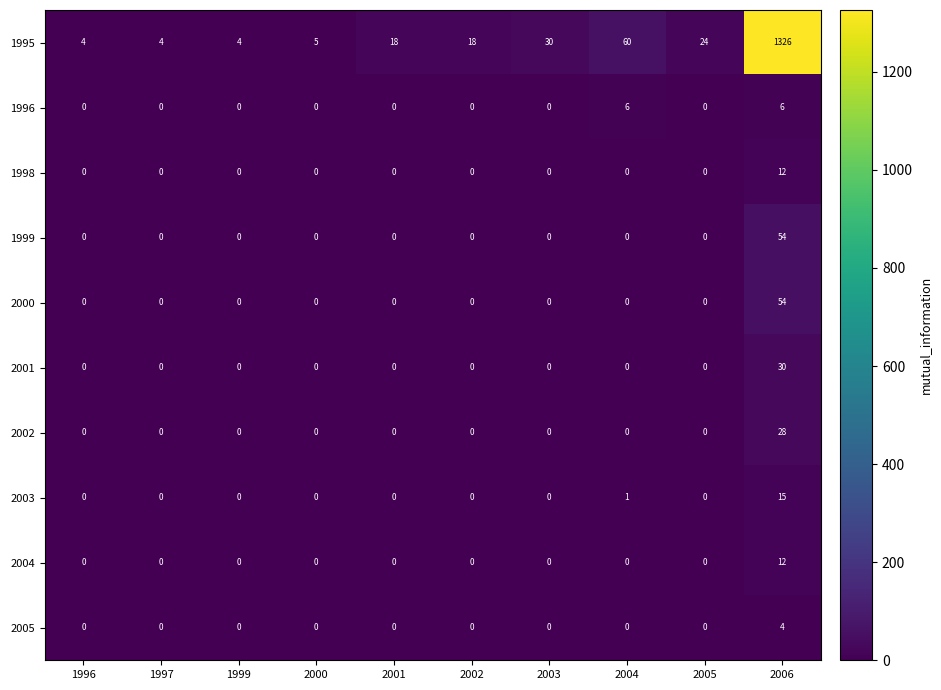

Which series changed the most between 2000 and 2003?

1995